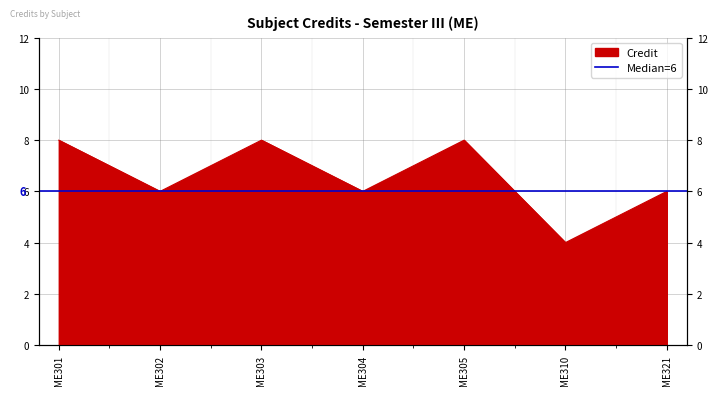

The value at ME303 is 8. True or false?

True